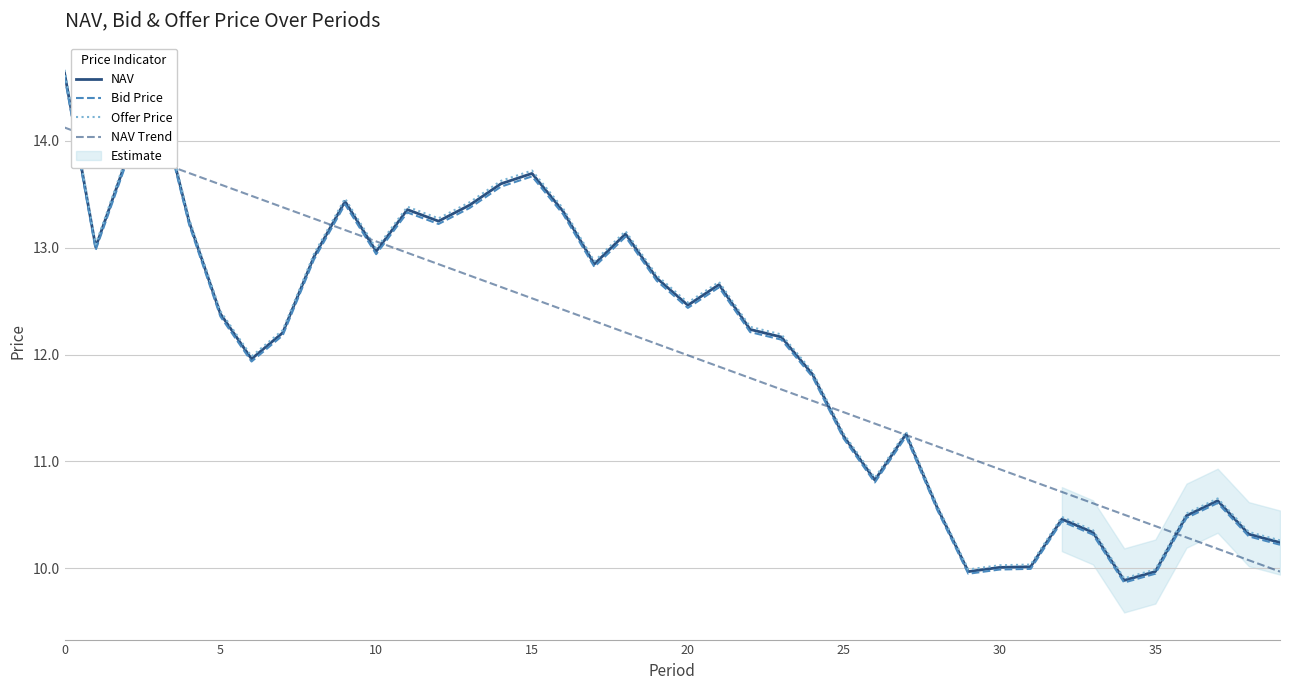

The value of NAV at 5 is 21.3. True or false?

False